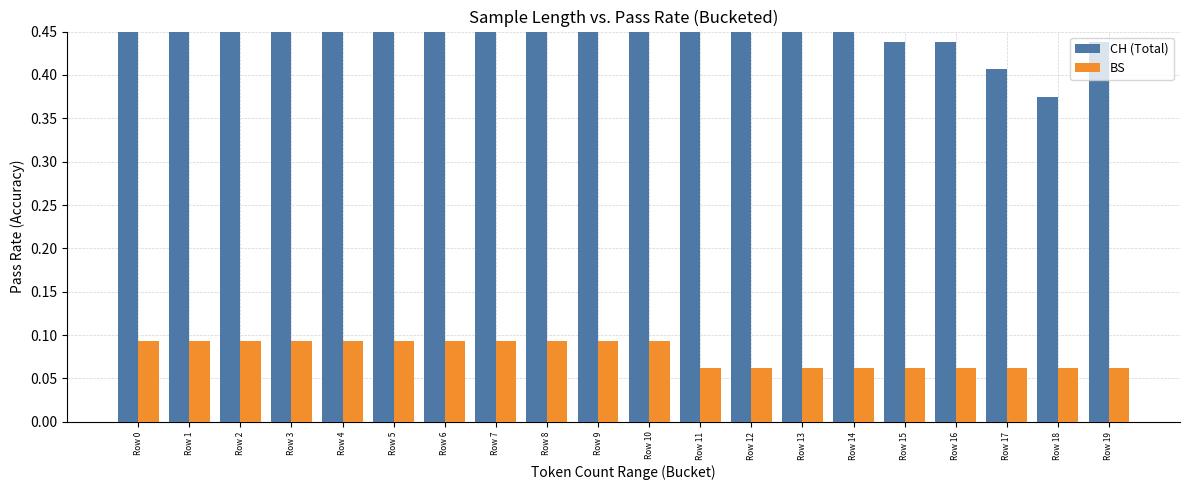

Rank the series by their maximum value, from lowest to highest.

BS, CH (Total)